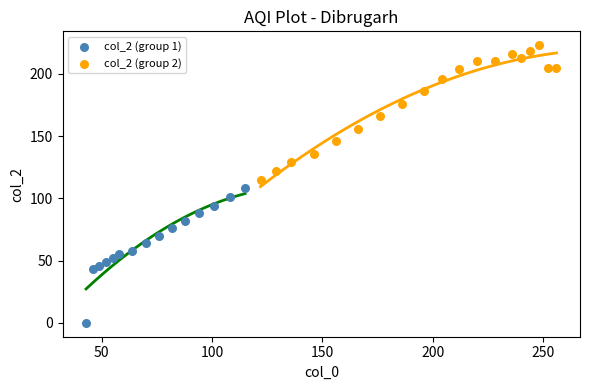

Which series reaches the minimum Y coordinate?

col_2 (group 1)